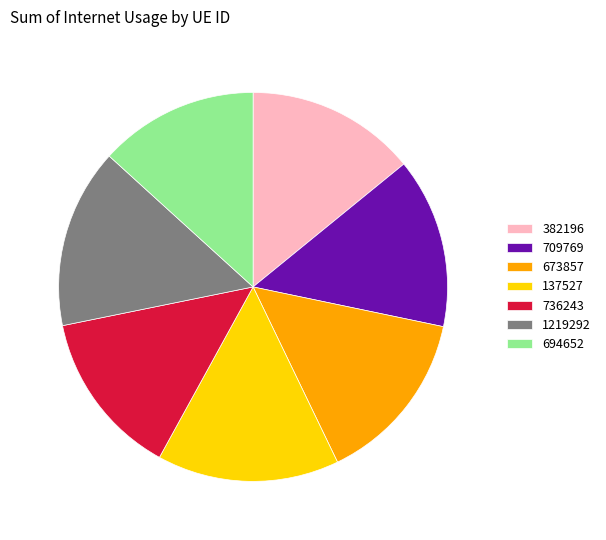

Is the sum of 736243 and 709769 greater than half?

No